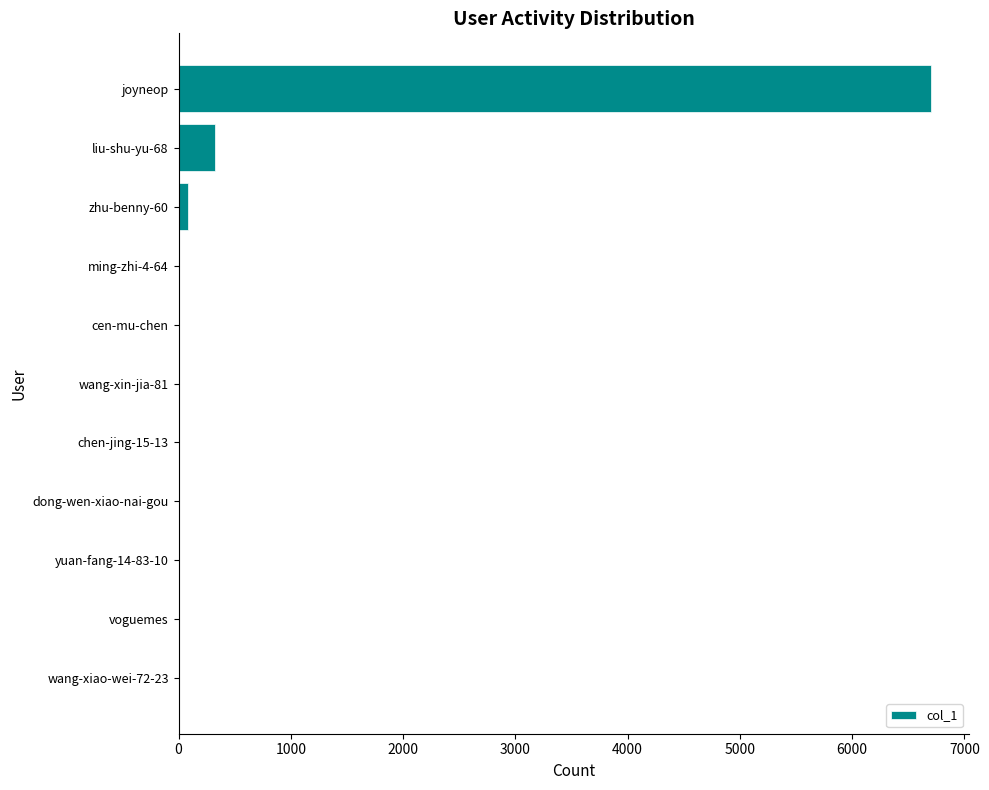

At which category does the chart reach its peak across all series?

joyneop